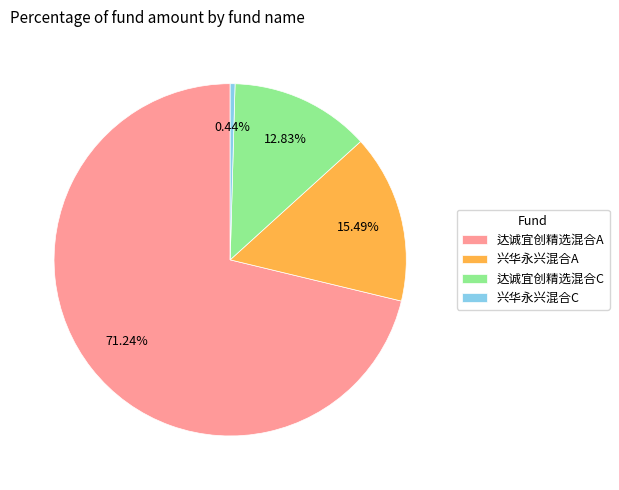

What portion of the pie excludes 达诚宜创精选混合C?

87.2%